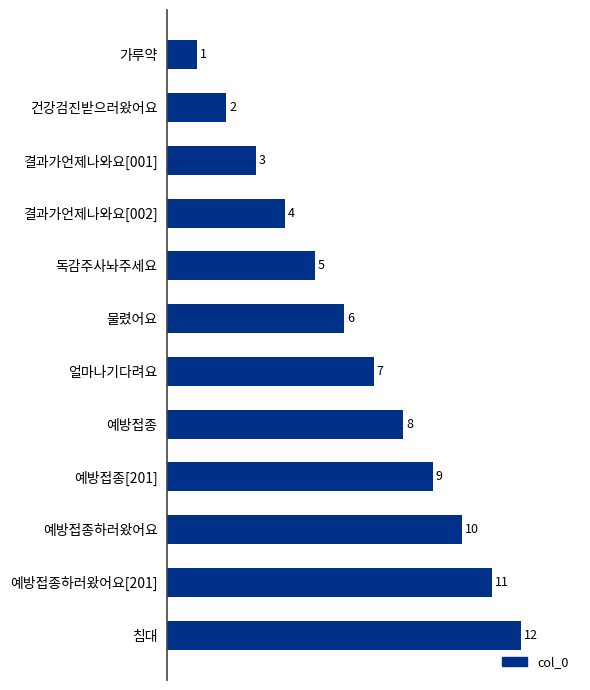

What is the ratio of the value at 예방접종 to the value at 가루약?

8.0